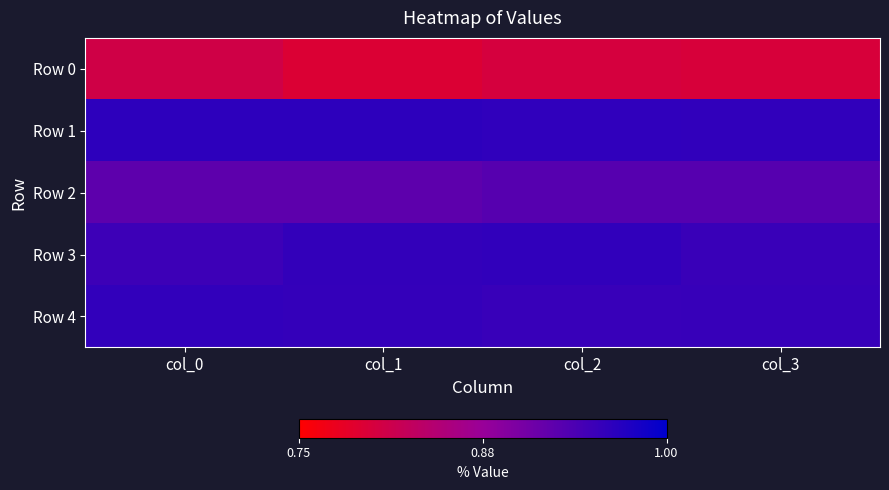

Reading left to right, what are all the values shown in this chart?

Row 0: col_0=0.8	col_1=0.8	col_2=0.8	col_3=0.8
Row 1: col_0=1.0	col_1=1.0	col_2=1.0	col_3=1.0
Row 2: col_0=0.9	col_1=0.9	col_2=0.9	col_3=0.9
Row 3: col_0=0.9	col_1=1.0	col_2=1.0	col_3=1.0
Row 4: col_0=1.0	col_1=1.0	col_2=1.0	col_3=1.0